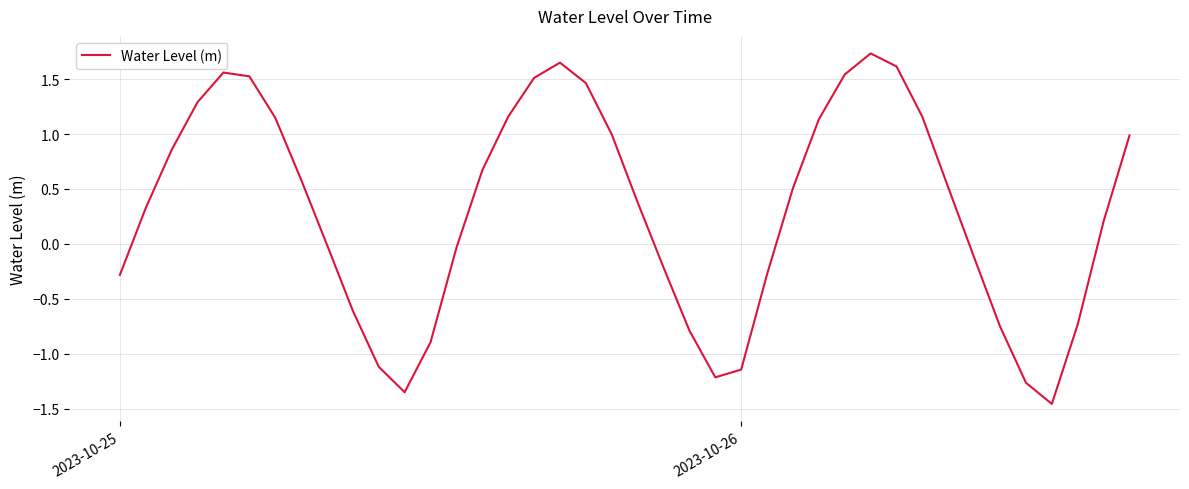

What is the difference between the maximum and minimum values?

3.2